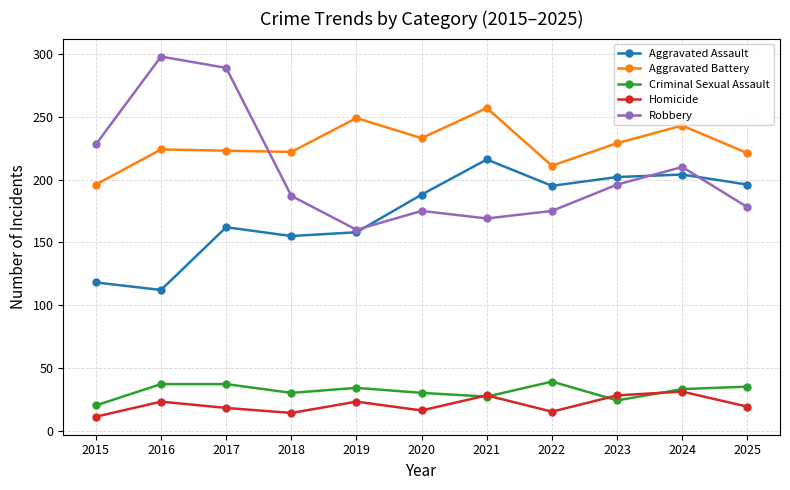

True or false: Criminal Sexual Assault and Aggravated Battery cross at least once.

False